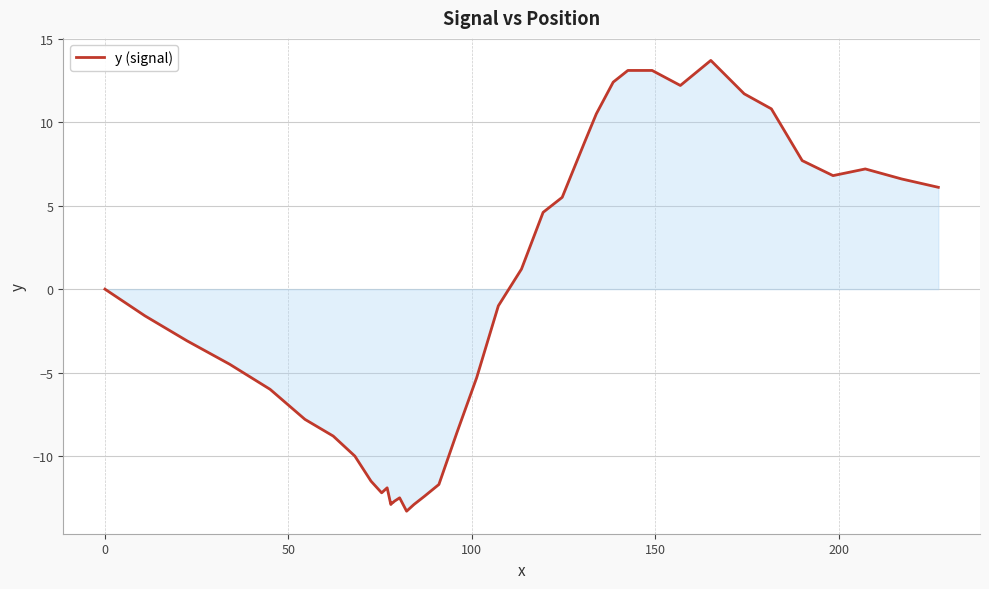

What is the greatest value displayed?

13.7